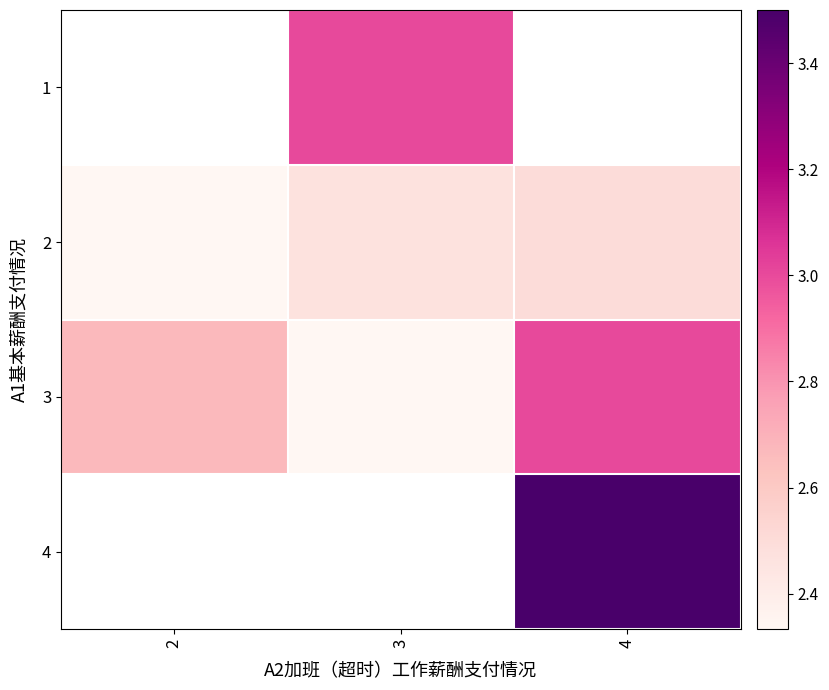

Which category has the lowest value across all series?

2